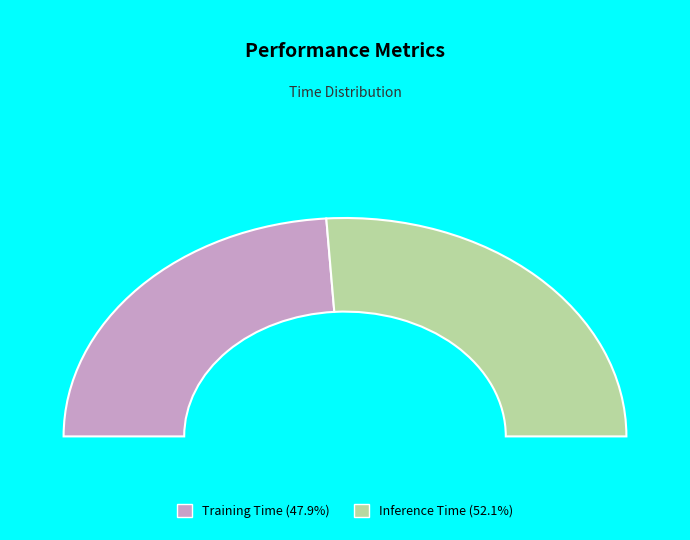

To the nearest percent, what percentage of the pie is Training Time?

48%